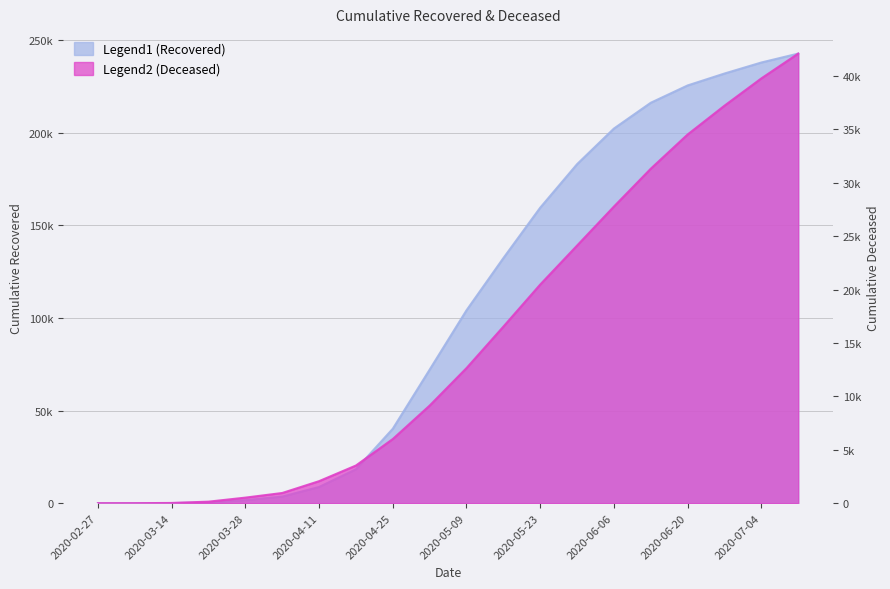

What is the maximum value for cumulative_deceased?

42086